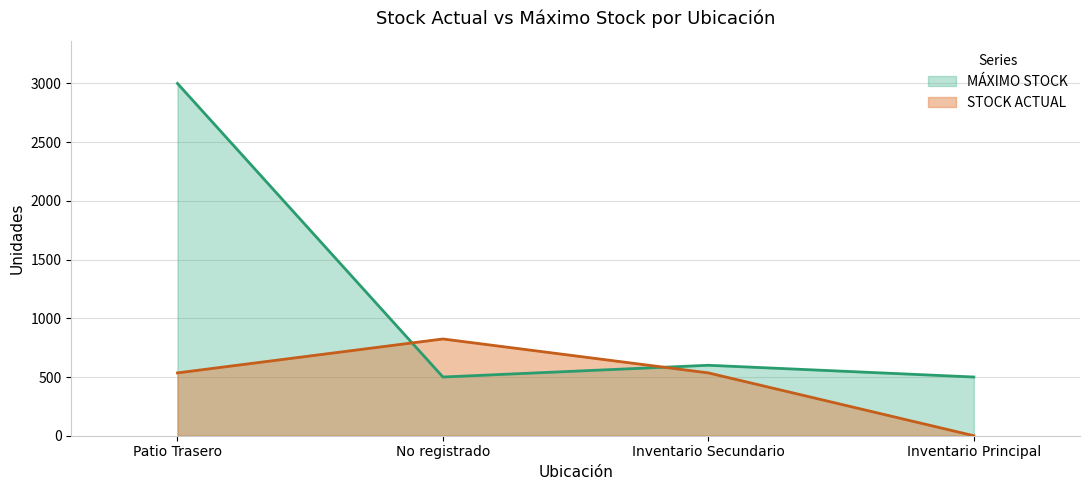

What is the label of the 1st point from the left?

Patio Trasero